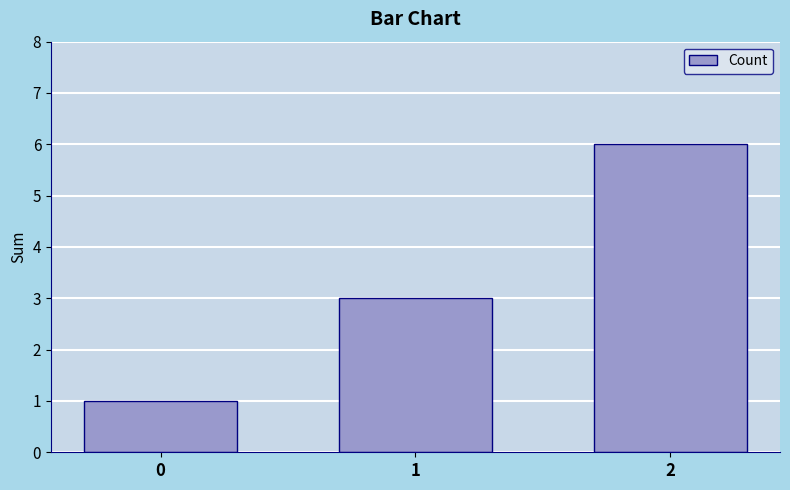

Reading left to right, what are all the values shown in this chart?

0=1	1=3	2=6